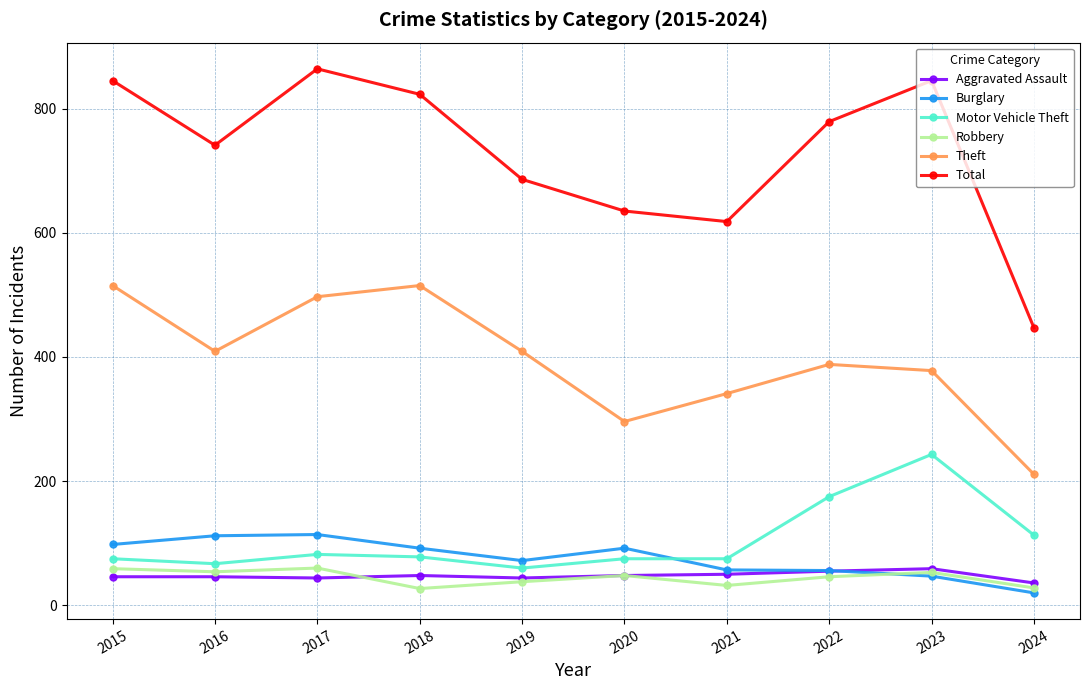

What is the maximum value for Theft?

515